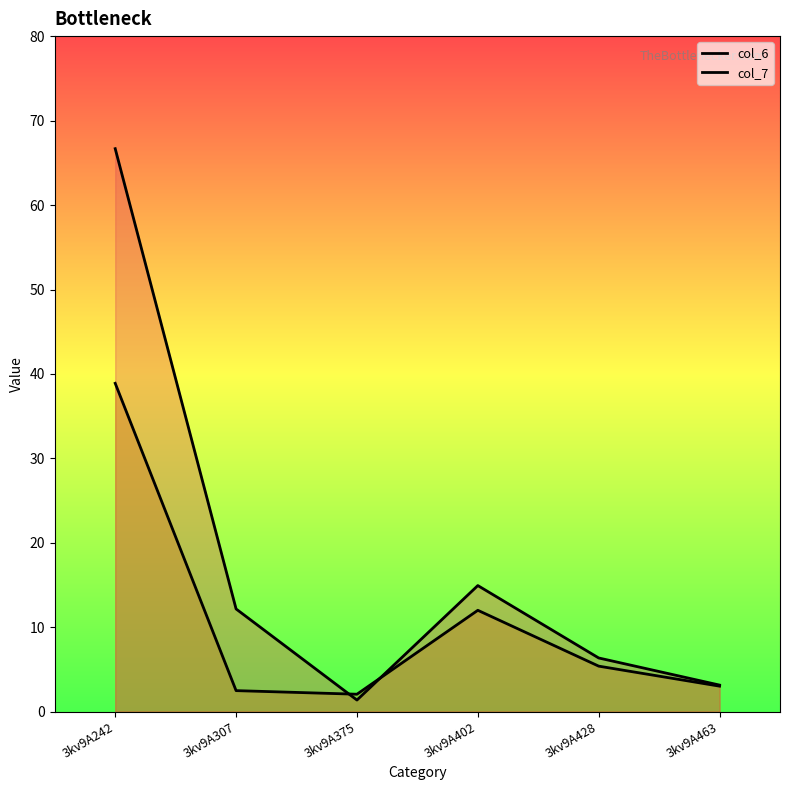

The col_6 series shows 4.1 at 3kv9A463. True or false?

False